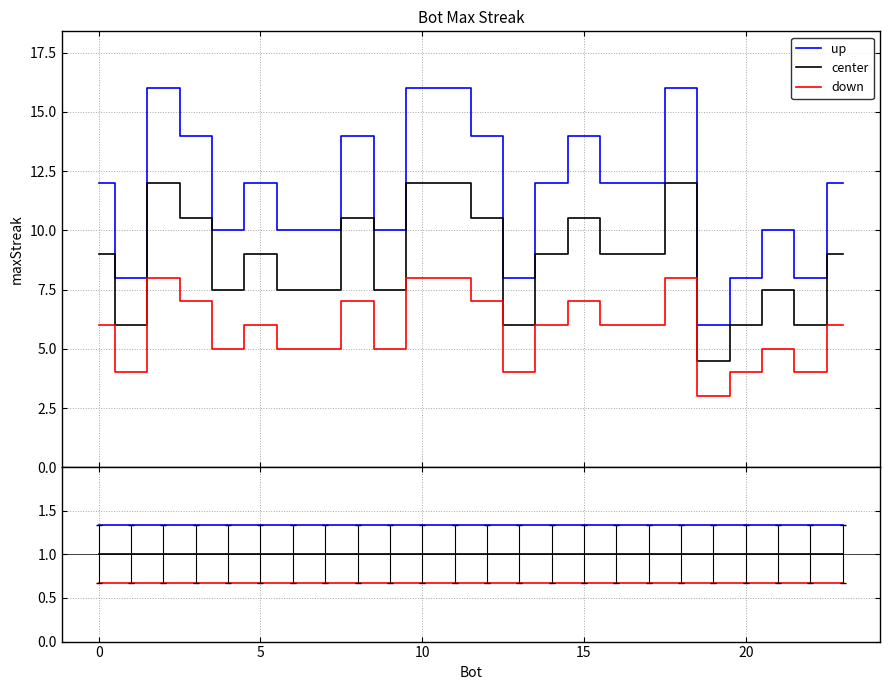

At how many categories does at least one series exceed 0?

24